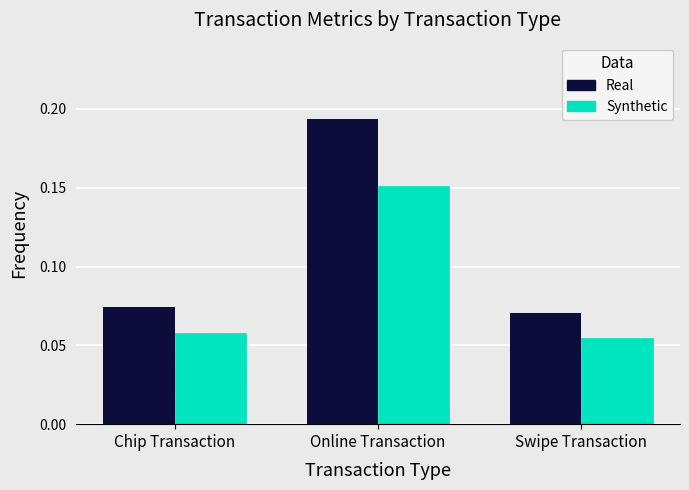

What is the total value across all series at Online Transaction?

0.3